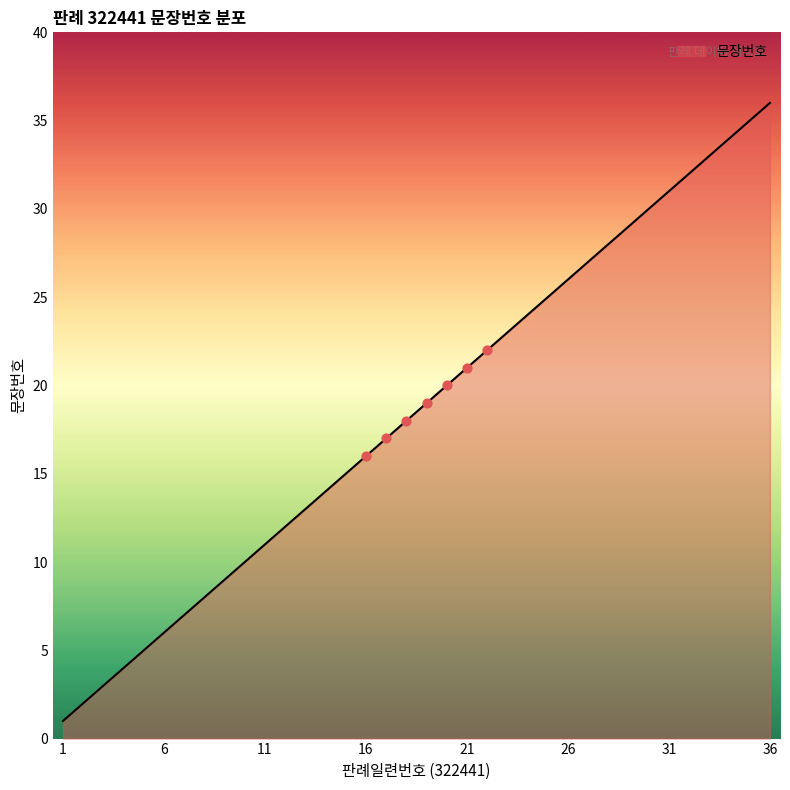

What is the maximum value shown in the chart?

36